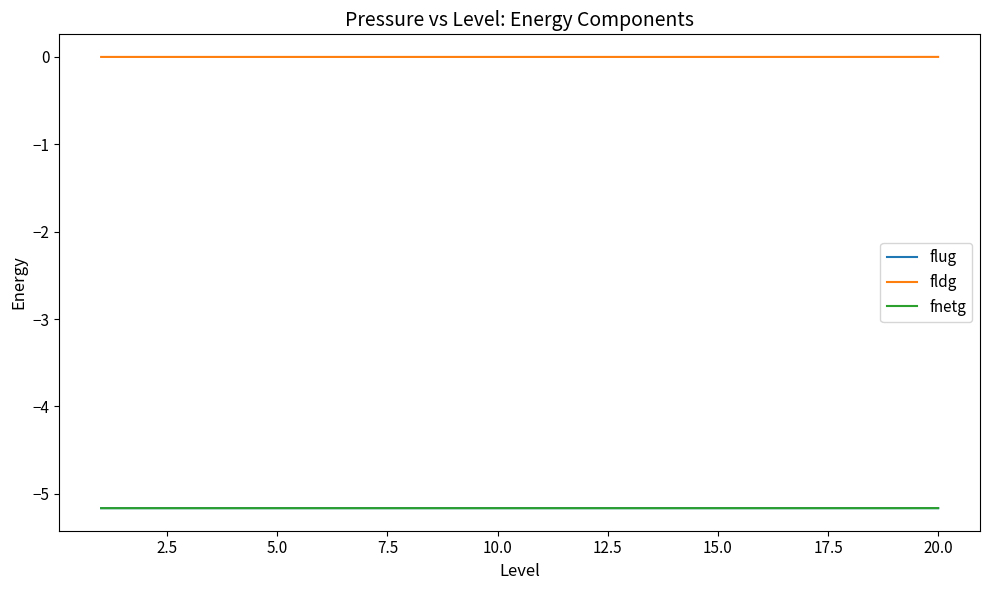

Which series has the largest total across all categories?

fldg